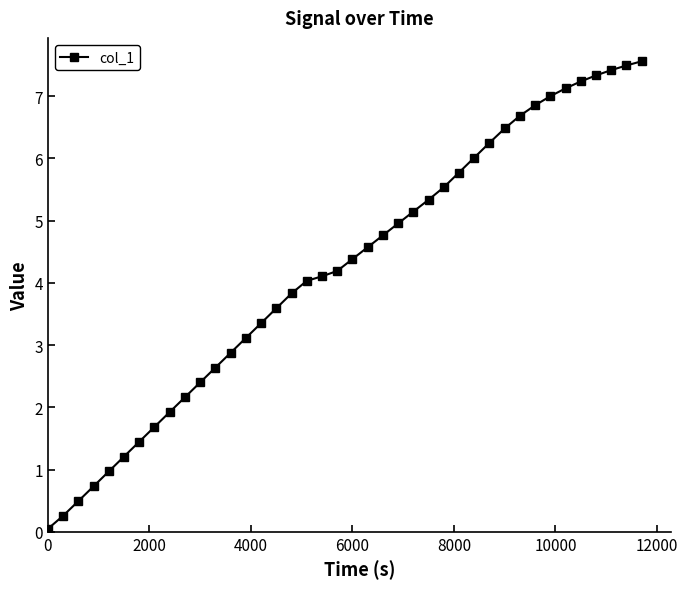

What is the average value?

4.2